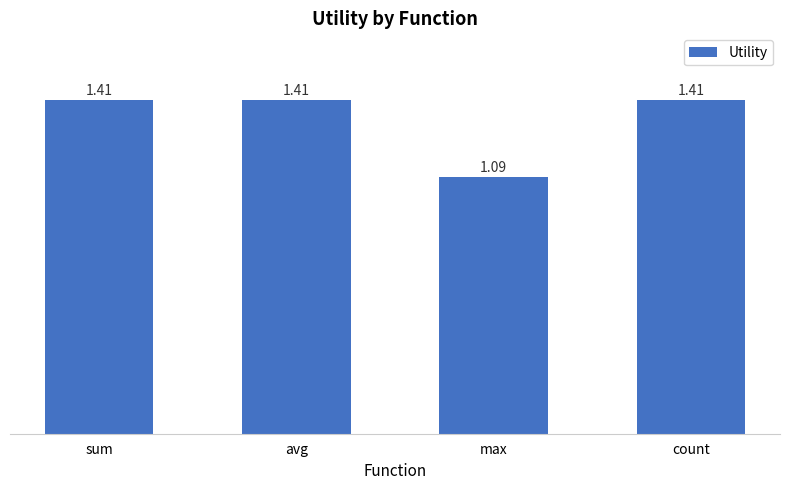

What is the label of the 2nd bar from the right?

max